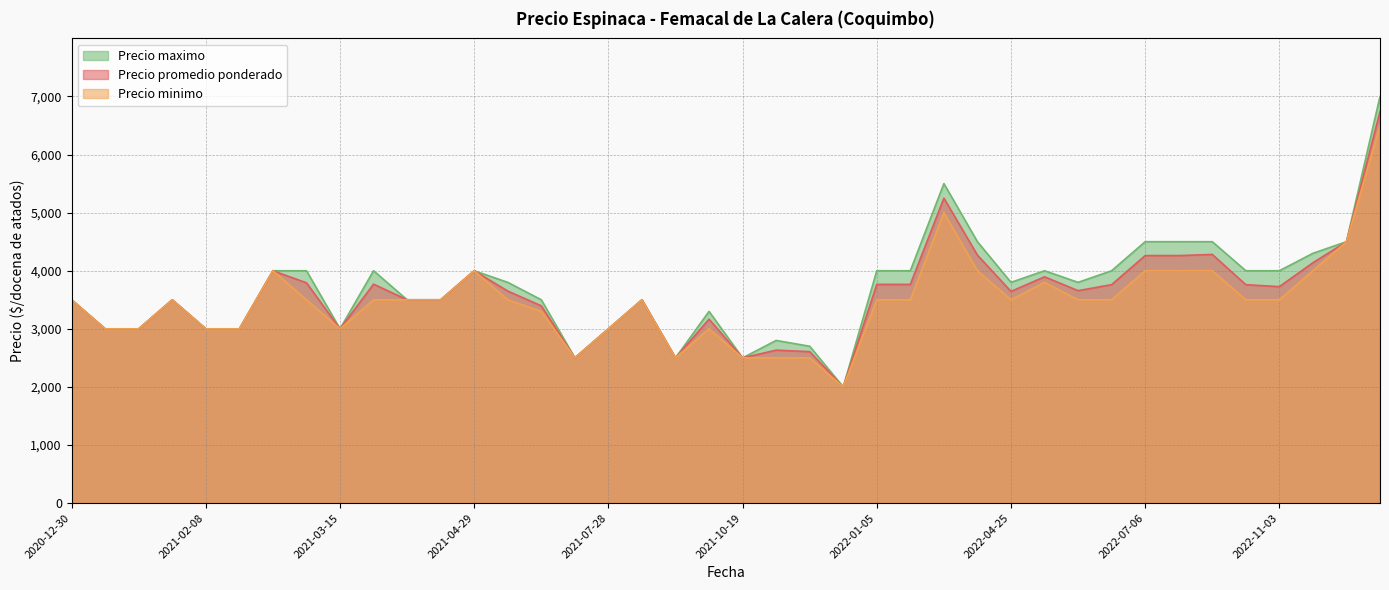

True or false: Precio promedio ponderado and Precio maximo intersect in this chart.

False